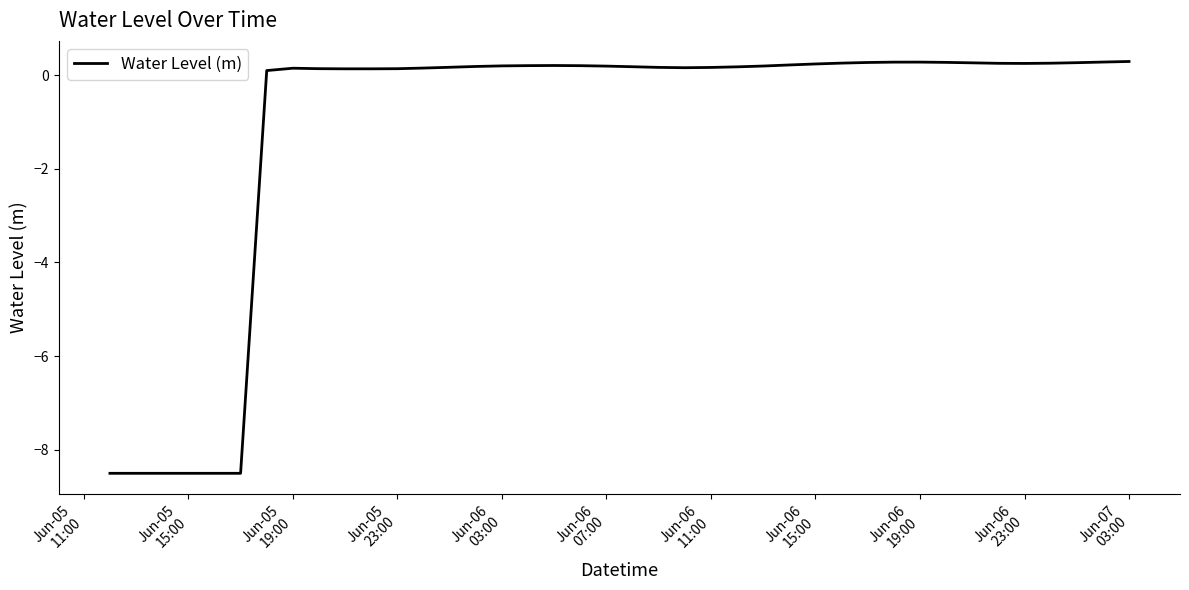

What is the sum of all values?

-44.0